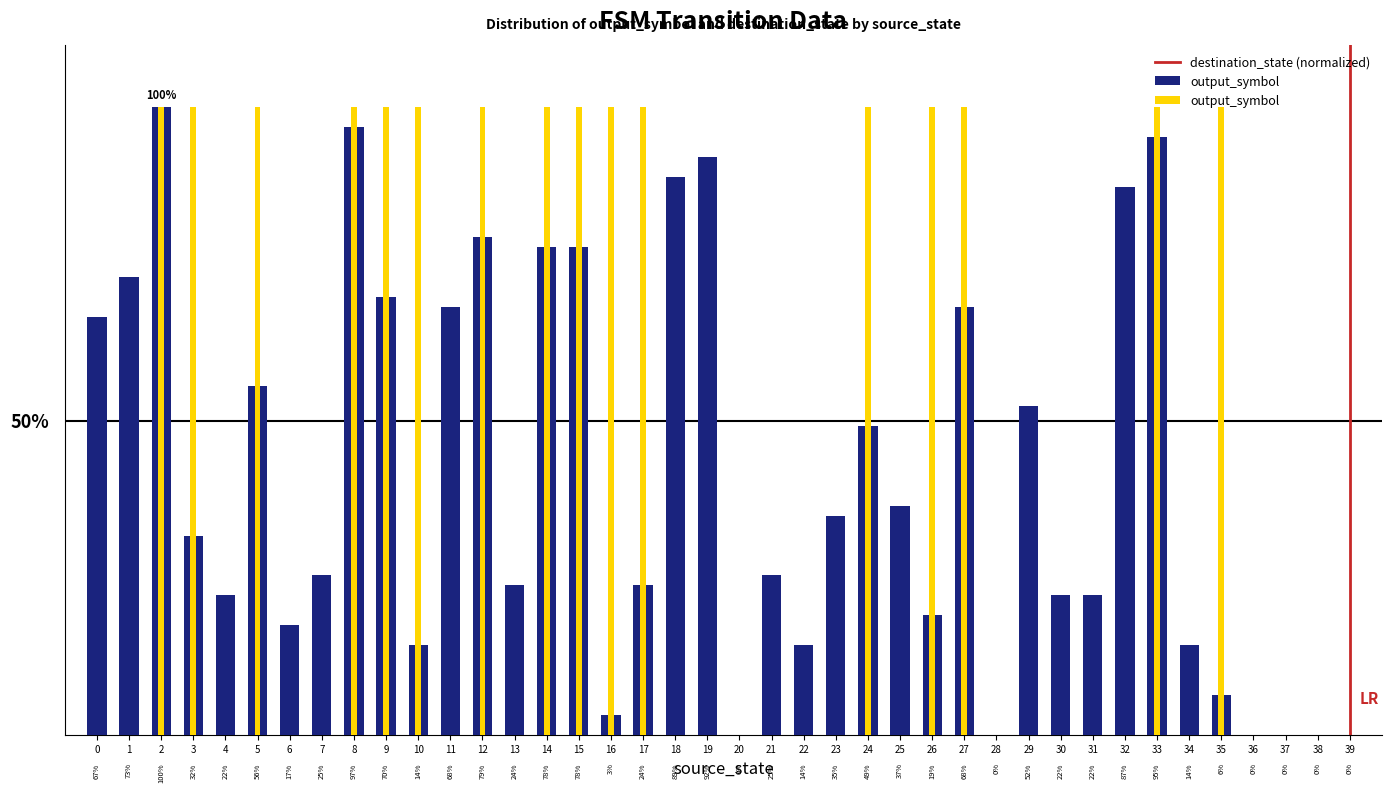

Is the value of output_symbol at 5 greater than the value of destination_state at 28?

Yes